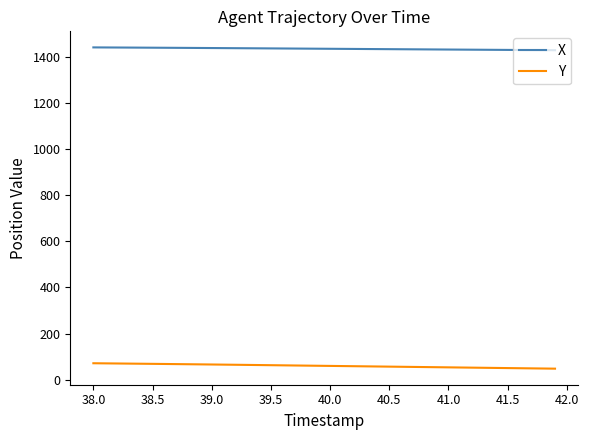

What is the highest value of the X series?

1441.9